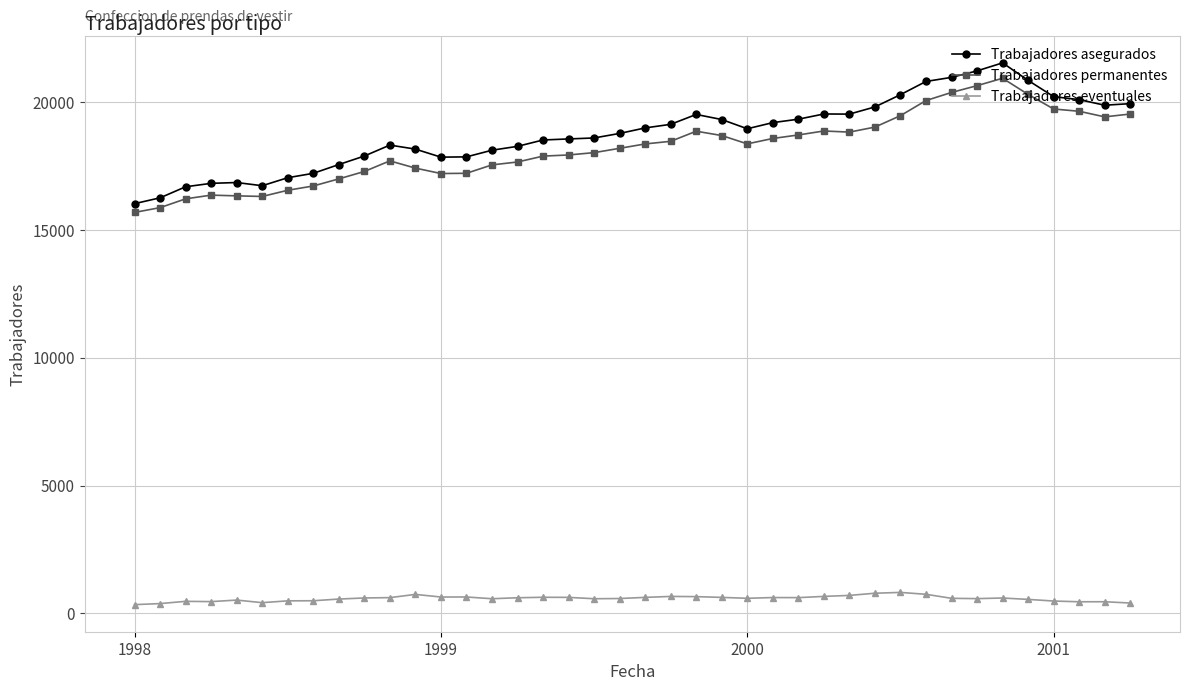

How many categories are shown in the chart?

40